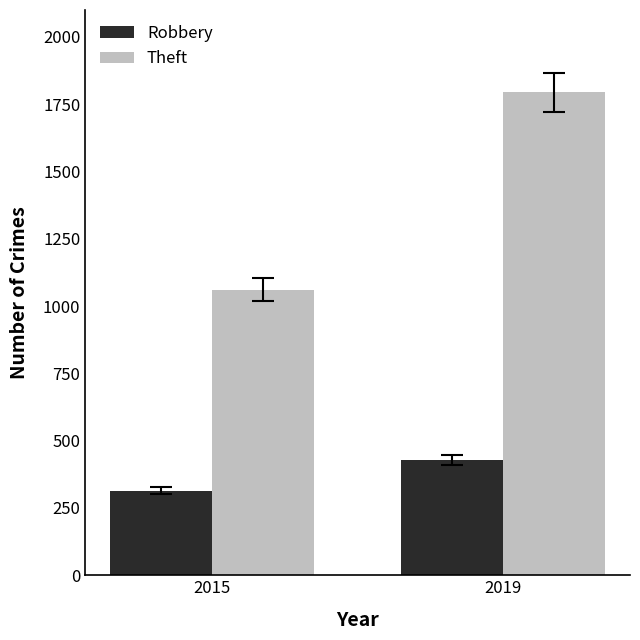

What is the value of the Robbery bar at the 2nd from the left?

428